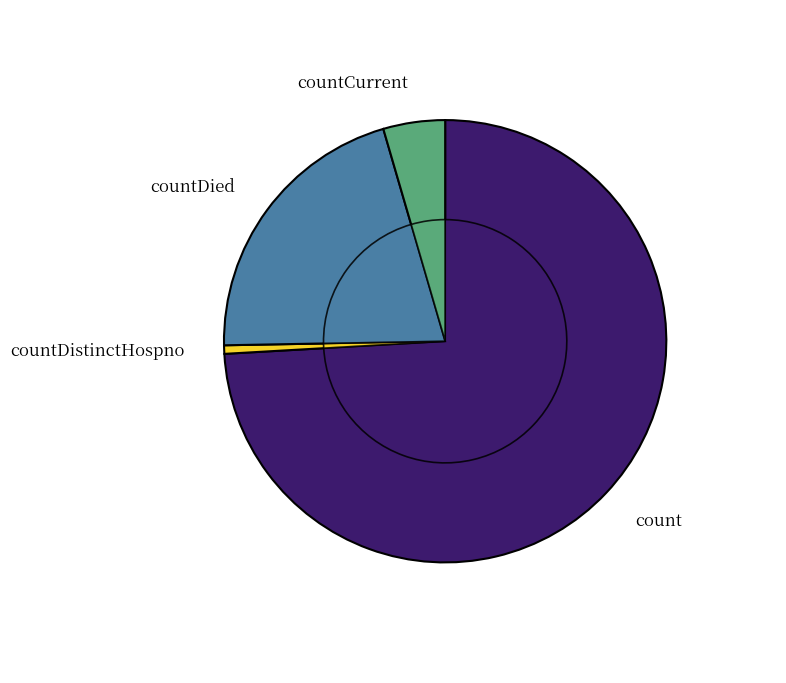

To the nearest percent, what portion does countDistinctHospno represent?

1%